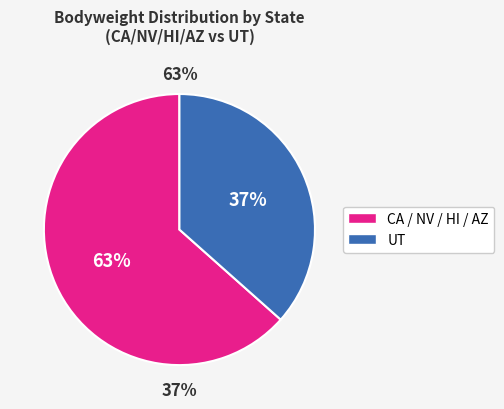

Is the sum of AZ and NV greater than half?

No